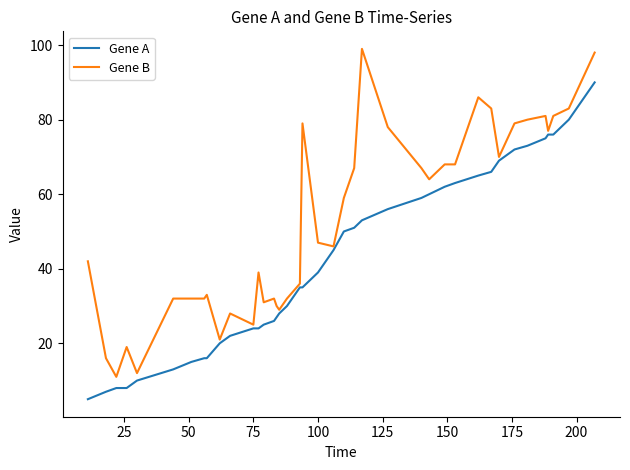

Which series has the largest total across all categories?

Gene B